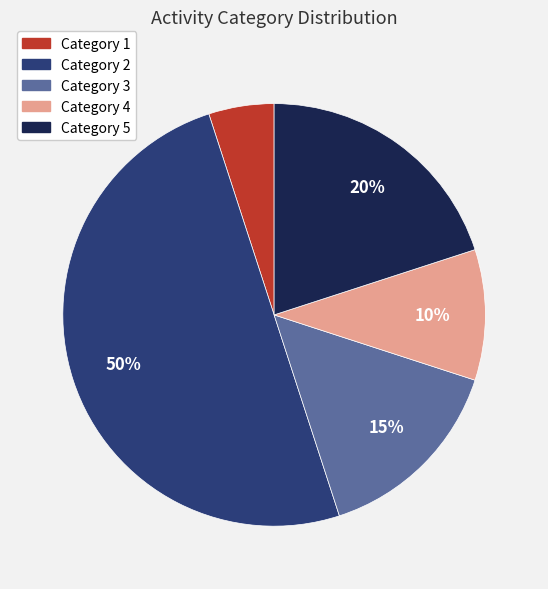

Rank the categories by value from highest to lowest.

Category 2, Category 5, Category 3, Category 4, Category 1